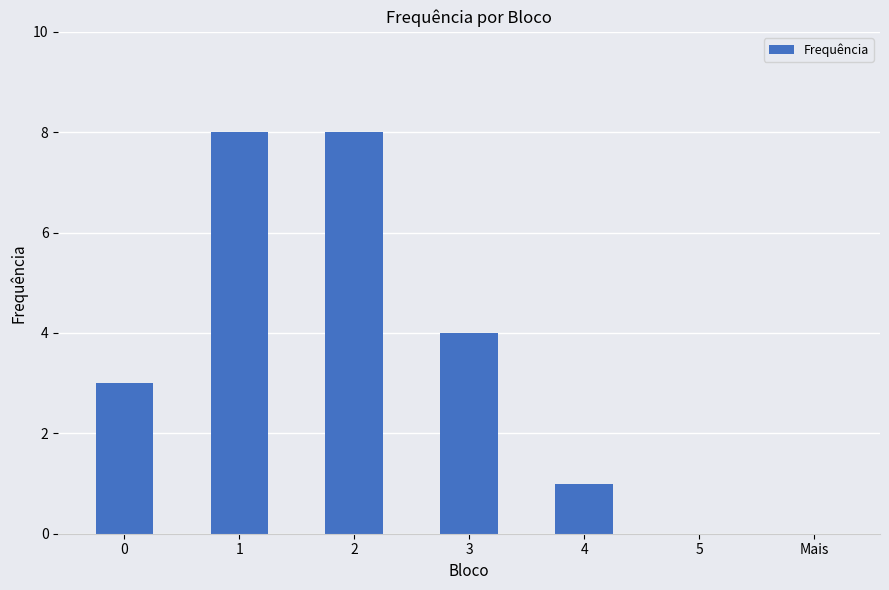

How many values are between 0 and 8?

7